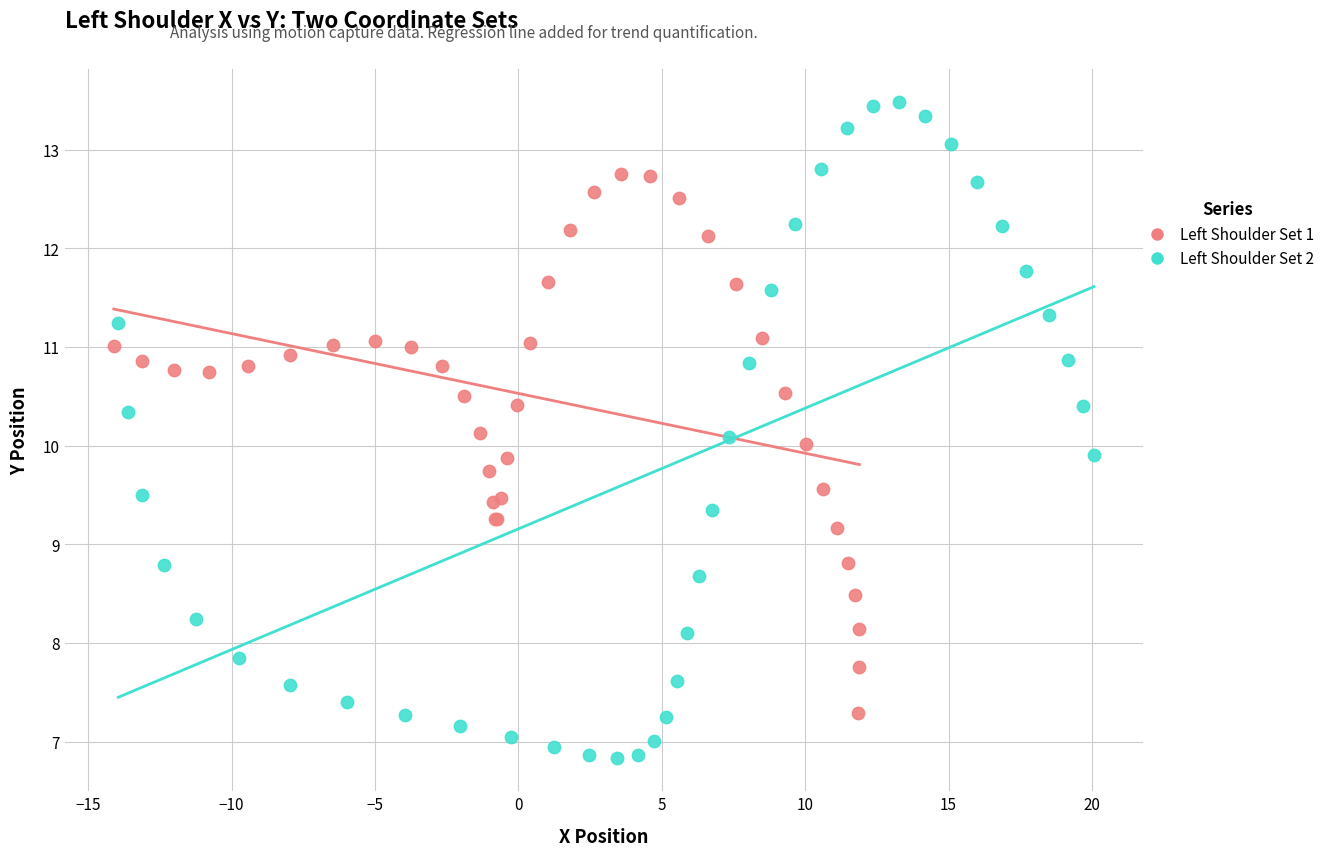

Which series contains the lowest Y value?

Left Shoulder Set 2